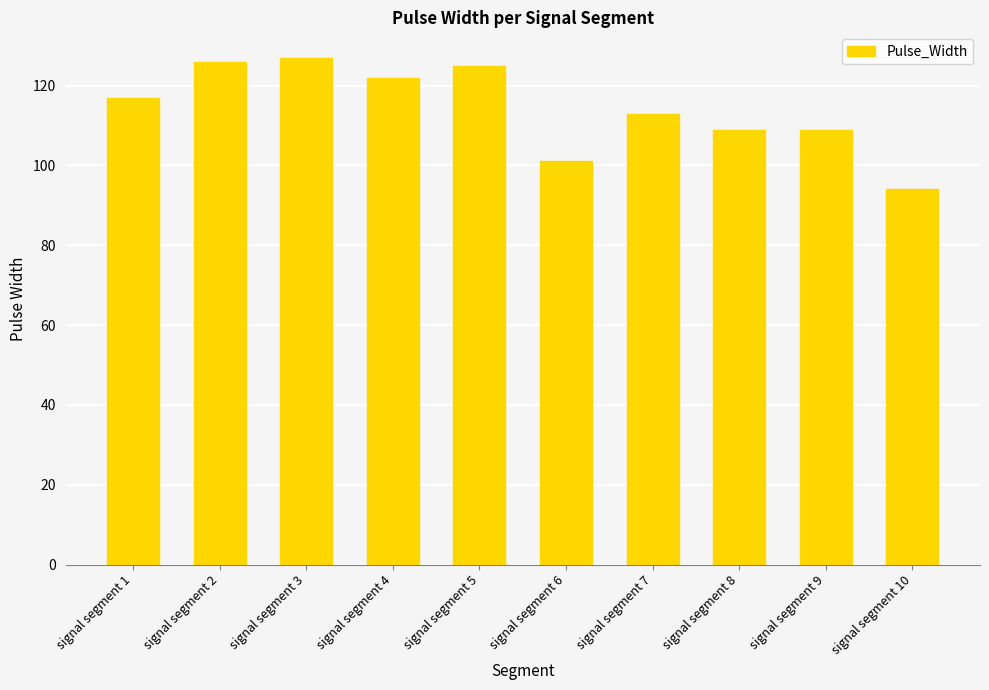

Reading right to left, list all the values displayed in this chart.

94	109	109	113	101	125	122	127	126	117